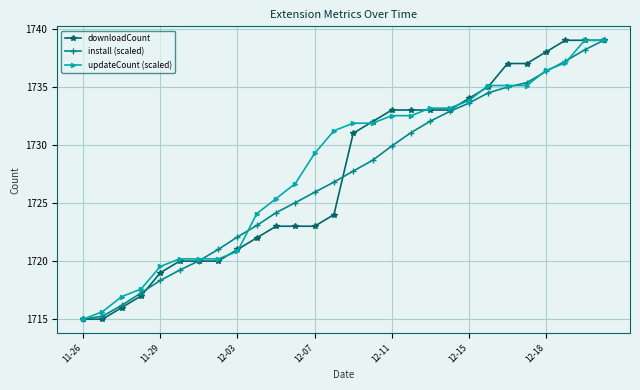

What is the value of the downloadCount point at the 16th from the left?

1732.0